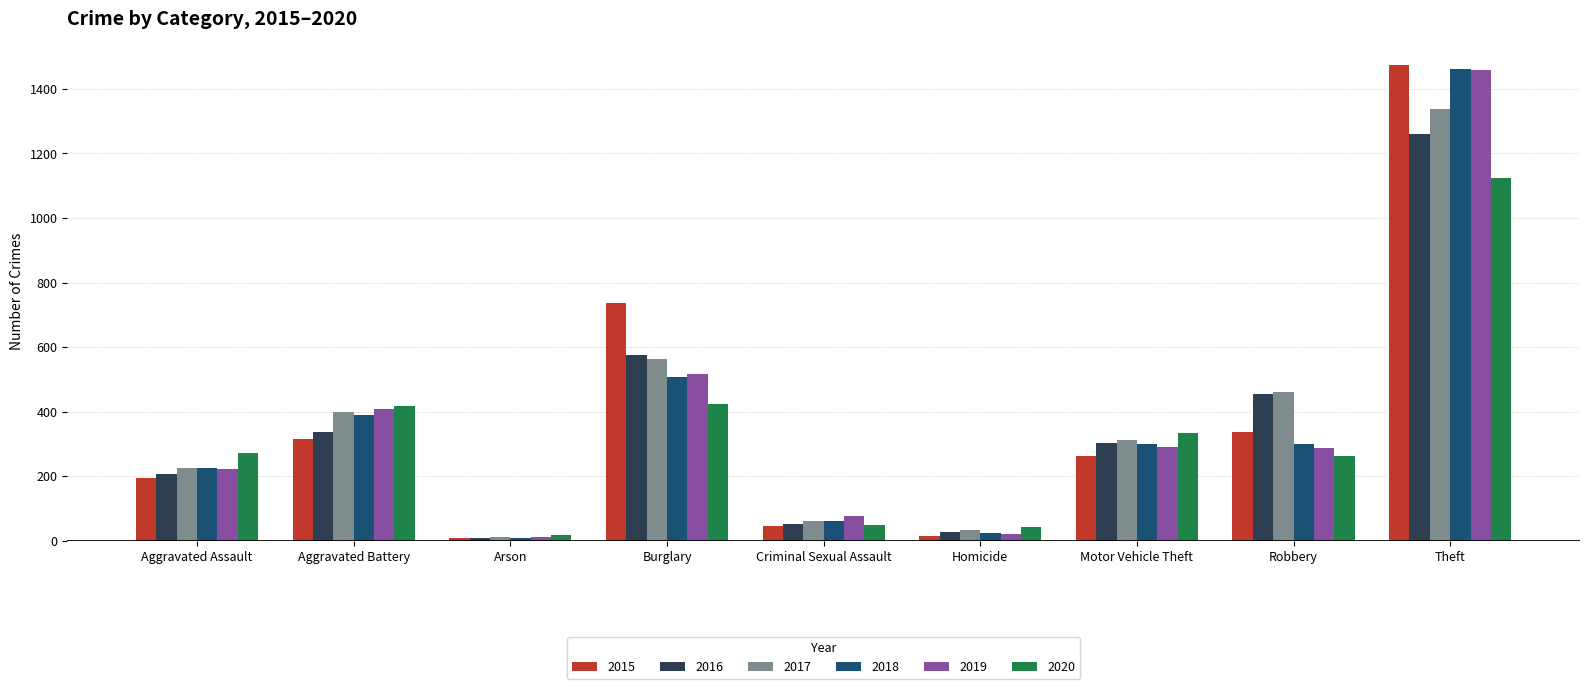

What are all the series names shown in the legend?

2015, 2016, 2017, 2018, 2019, 2020